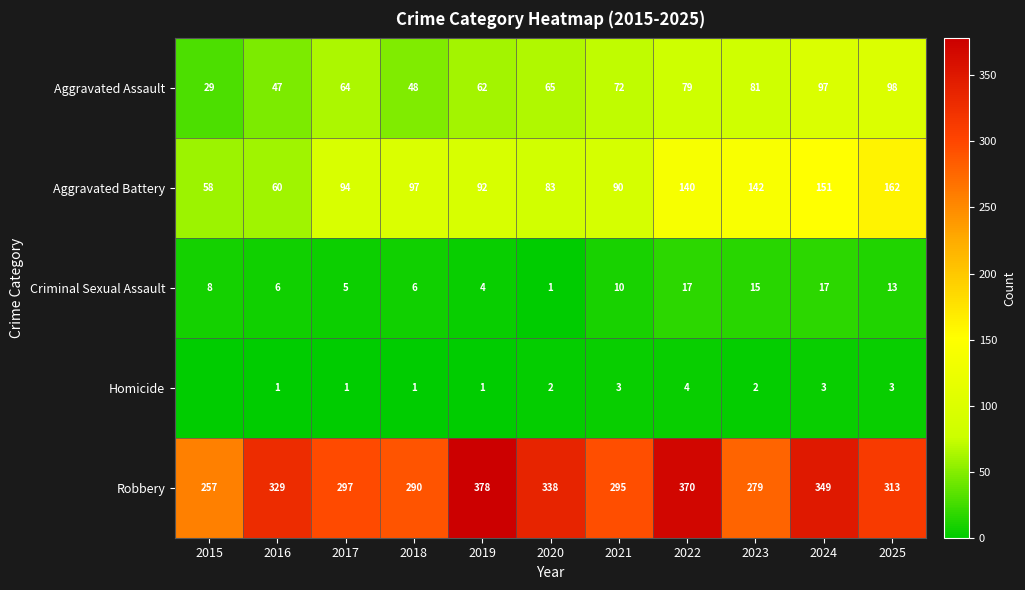

What is the average value of the Aggravated Battery series?

106